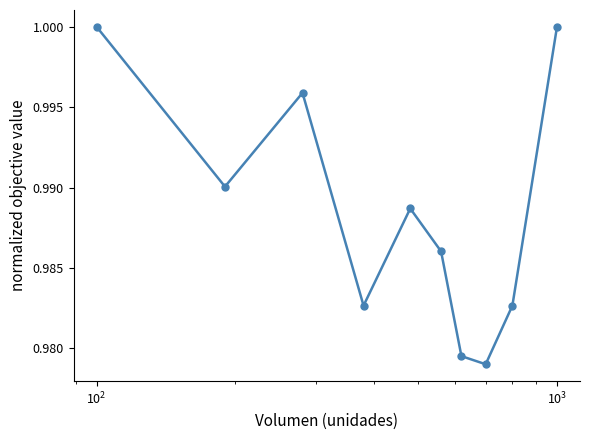

How many interior local peaks (higher than both neighbors) does the data have?

2